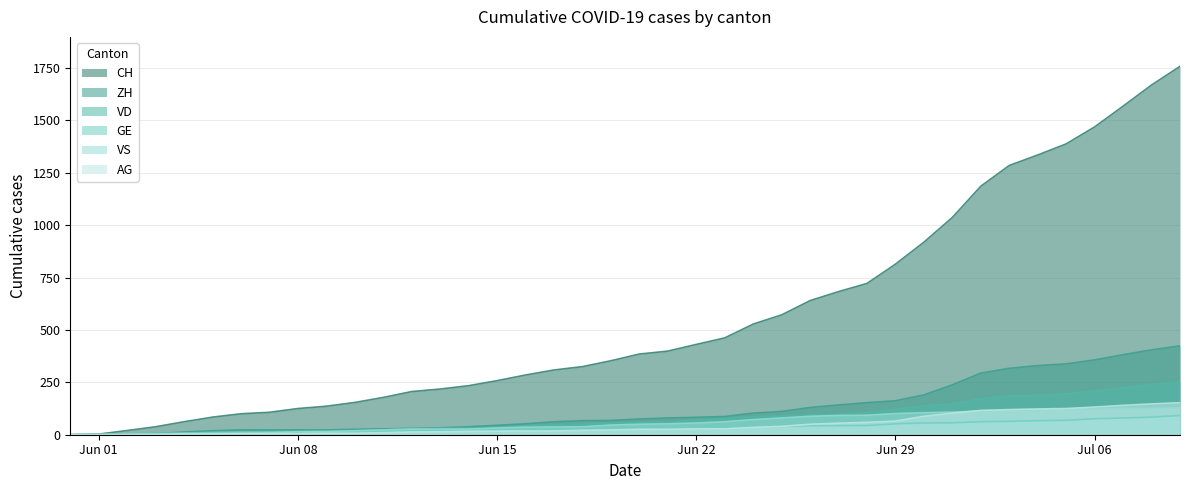

Does the chart display data point markers on the line(s)?

No